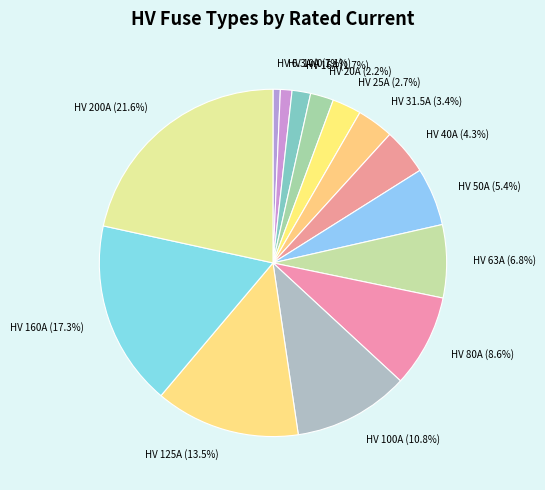

Does HV 63A represent more than half of the total?

No